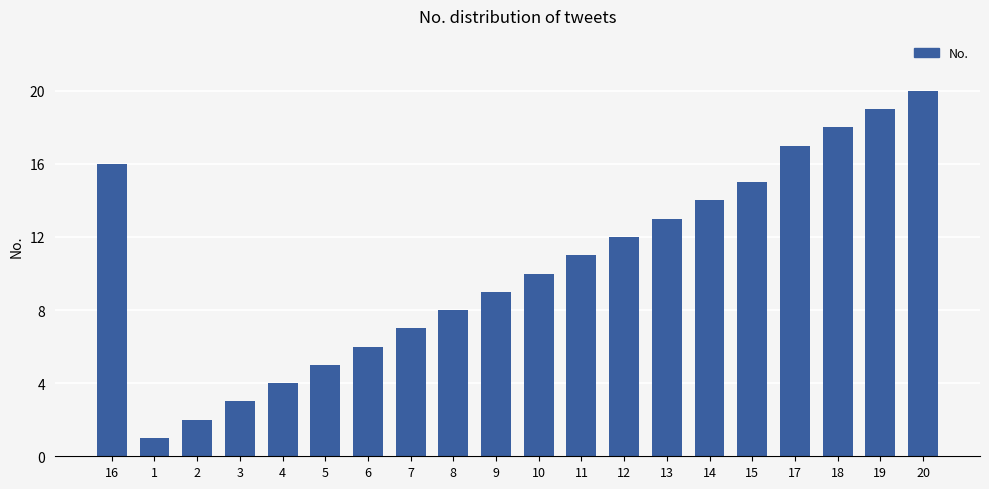

How many bars are there in total?

20